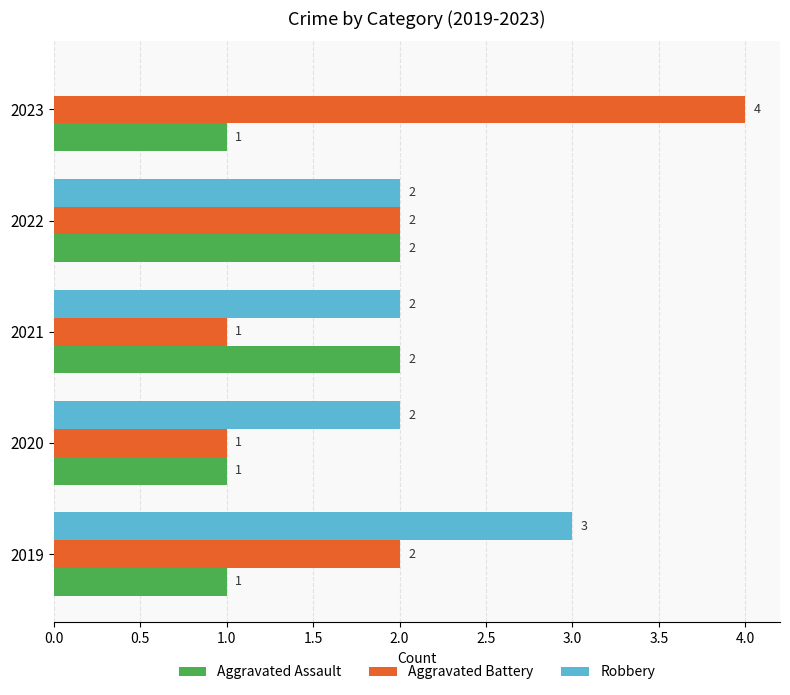

What is the highest value of the Aggravated Battery series?

4